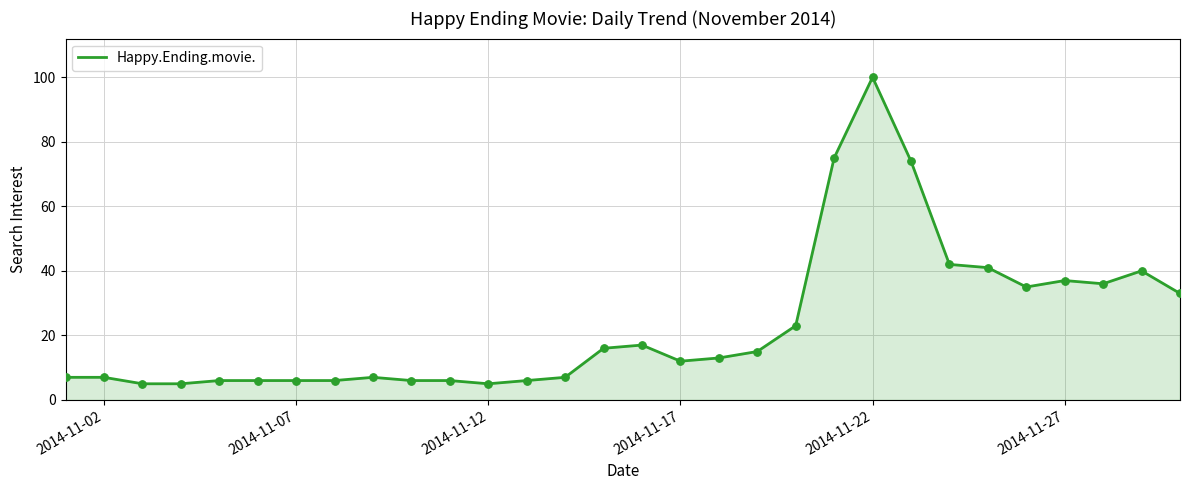

What is the minimum value shown in the chart?

5